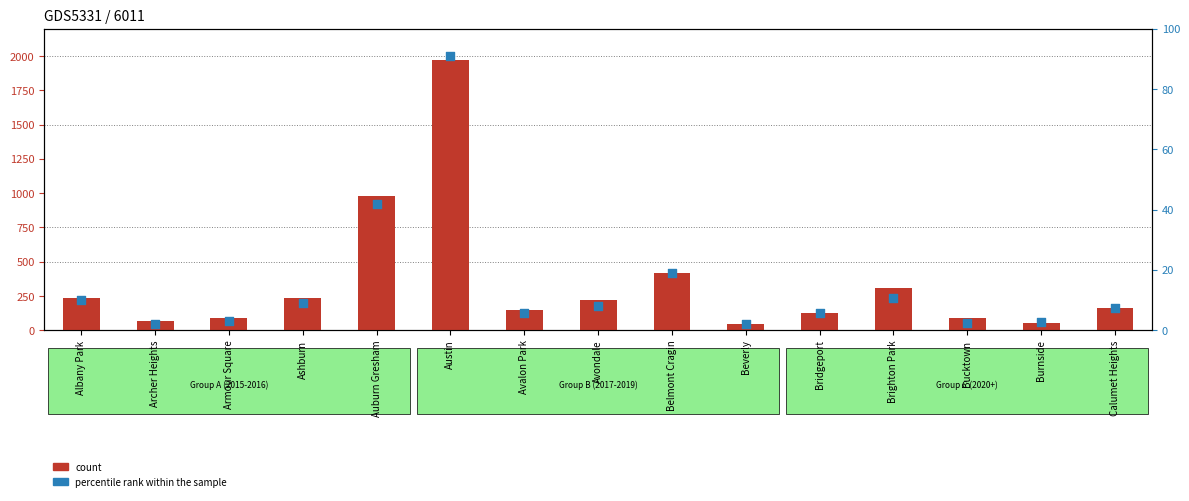

Which series has the largest Y range (max minus min)?

count